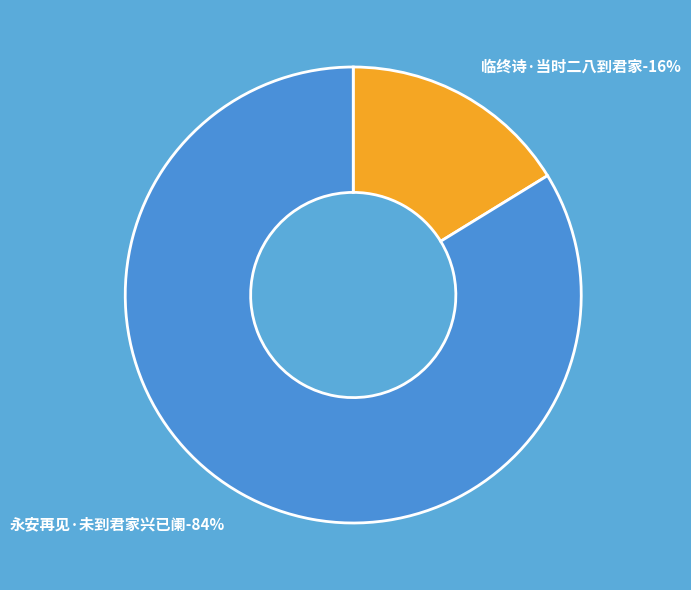

Combined, do 临终诗·当时二八到君家 and 永安再见·未到君家兴已阑 account for over 50%?

Yes